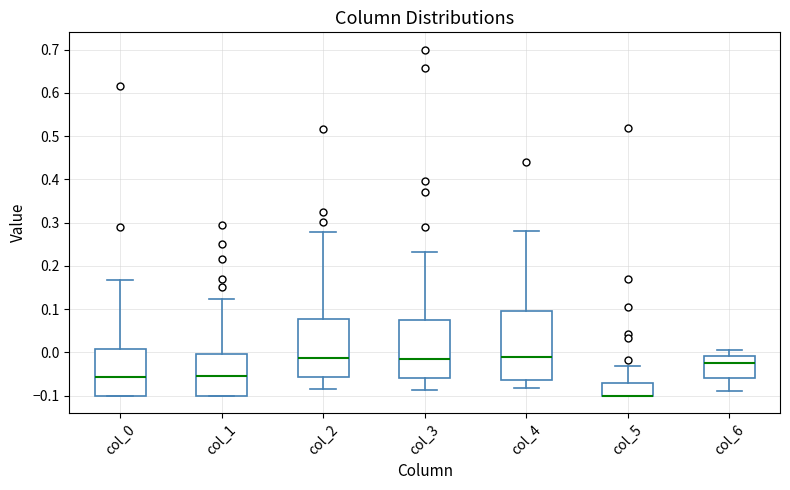

Comparing the boxes themselves (not the whiskers), which one is the tallest?

col_4